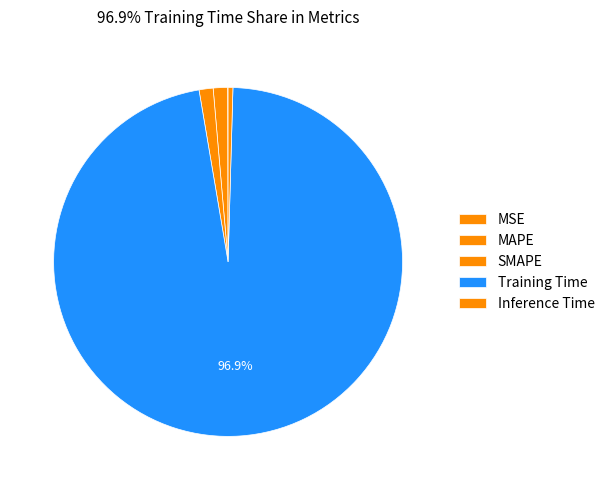

Rank the categories by value from highest to lowest.

Training Time, MAPE, SMAPE, Inference Time, MSE